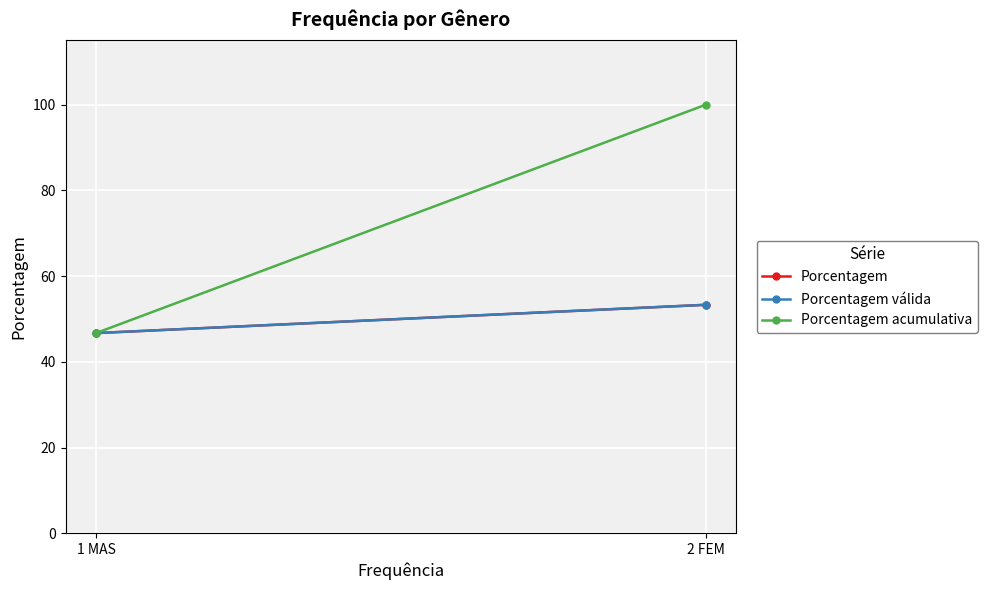

What is the smallest value displayed?

46.7